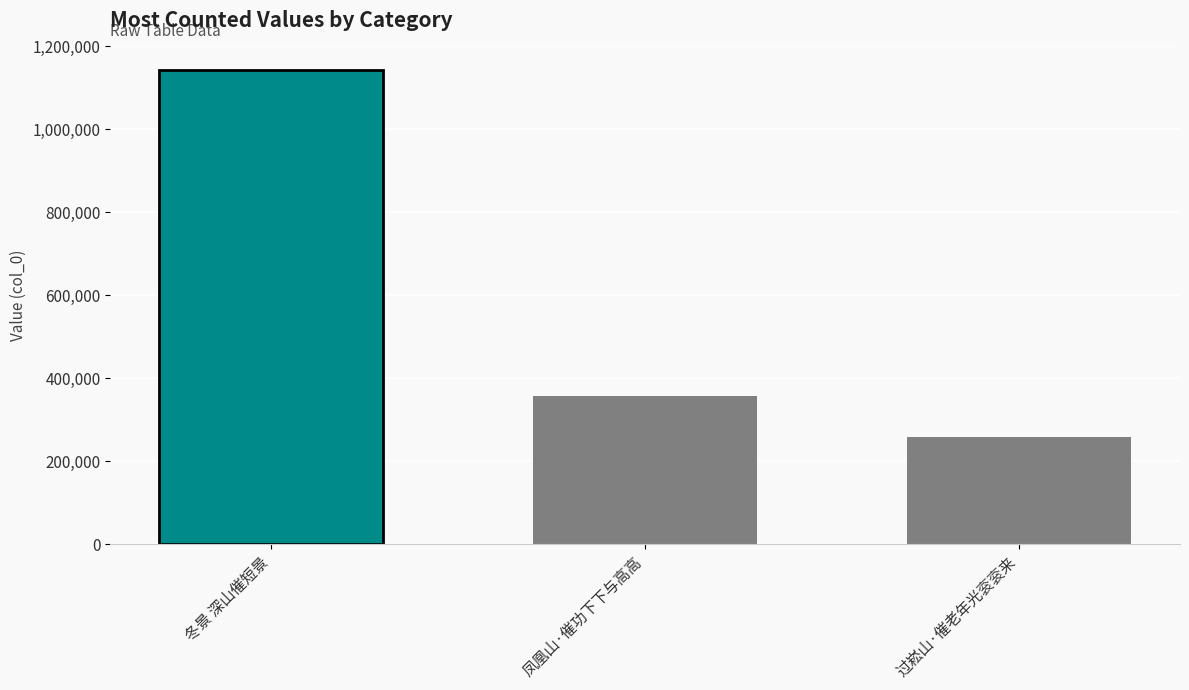

Between 过崧山·催老年光衮衮来 and 冬景 深山催短景, which is larger?

冬景 深山催短景